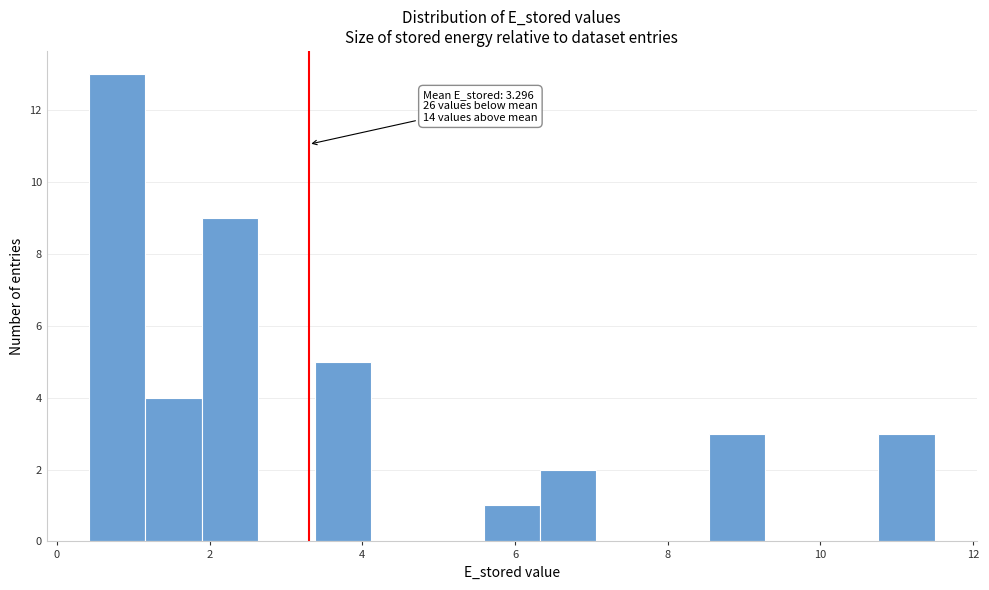

Around what value on the x-axis is the tallest bar? Give the approximate position of its centre, as read against the axis.

0.8